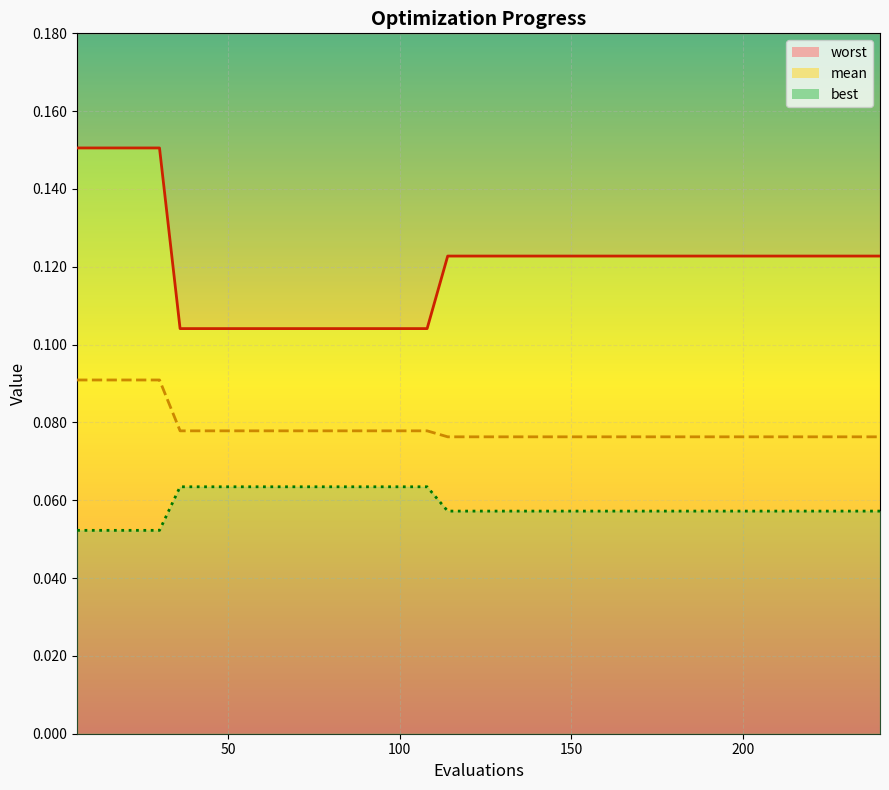

How many data points does each series have?

40